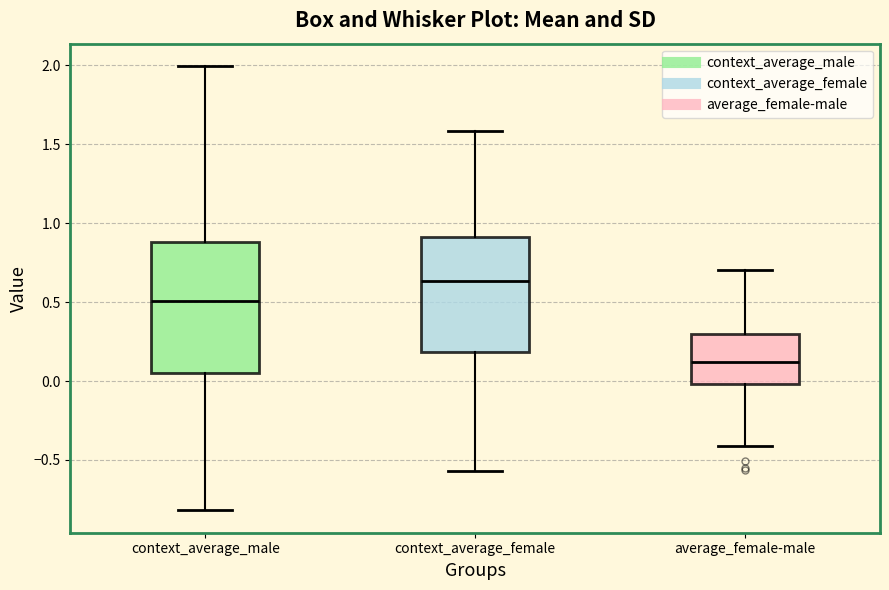

Reading left to right, transcribe this box plot: for each box, give where its median line is, the range the box spans, and where its two whiskers end, as read against the y-axis. The values are not printed on the chart, so give them approximately, as read against the axis.

context_average_male: median 0.50, box 0.05 to 0.90, whiskers -0.80 to 2.00
context_average_female: median 0.65, box 0.20 to 0.90, whiskers -0.55 to 1.60
average_female-male: median 0.10, box 0.00 to 0.30, whiskers -0.40 to 0.70